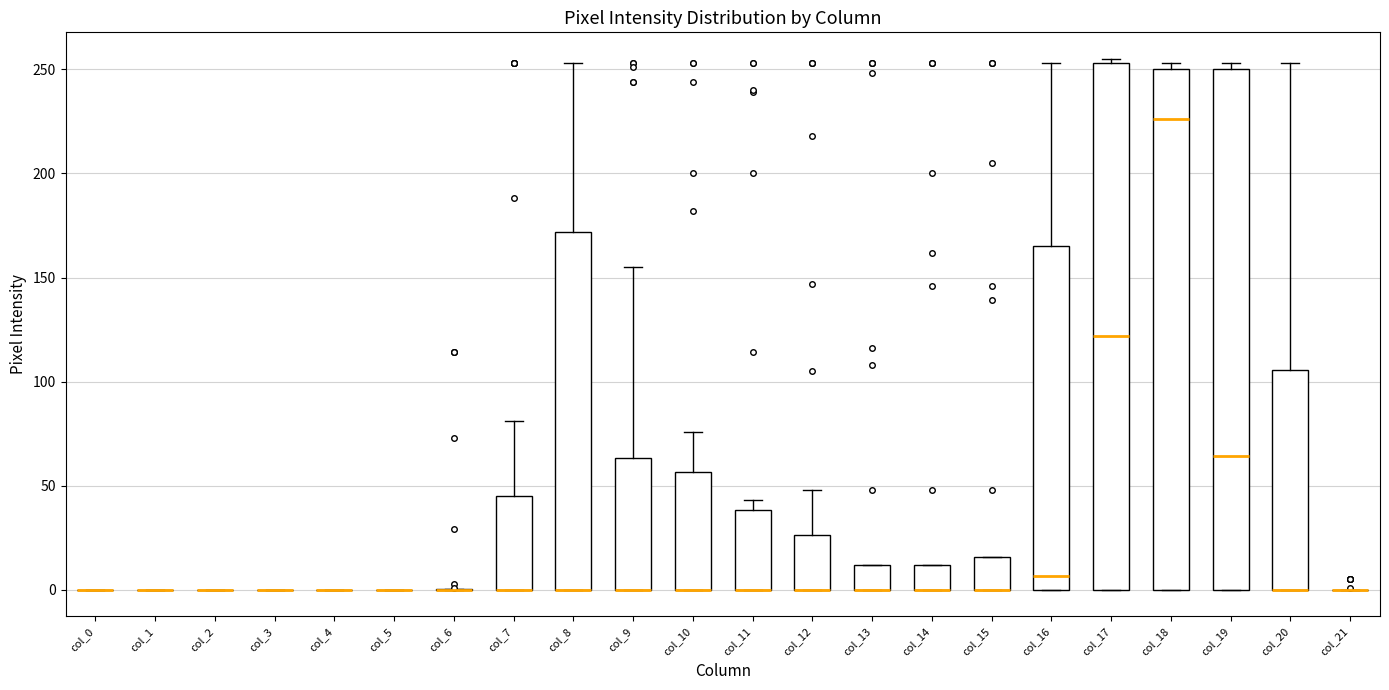

Reading left to right, transcribe this box plot: for each box, give where its median line is, the range the box spans, and where its two whiskers end, as read against the y-axis. The values are not printed on the chart, so give them approximately, as read against the axis.

col_0: box collapsed to a line at 0, whiskers 0 to 0
col_1: box collapsed to a line at 0, whiskers 0 to 0
col_2: box collapsed to a line at 0, whiskers 0 to 0
col_3: box collapsed to a line at 0, whiskers 0 to 0
col_4: box collapsed to a line at 0, whiskers 0 to 0
col_5: box collapsed to a line at 0, whiskers 0 to 0
col_6: box collapsed to a line at 0, whiskers 0 to 0
col_7: median 0 (drawn on the box's lower edge), box 0 to 45, whiskers 0 to 80
col_8: median 0 (drawn on the box's lower edge), box 0 to 170, whiskers 0 to 255
col_9: median 0 (drawn on the box's lower edge), box 0 to 65, whiskers 0 to 155
col_10: median 0 (drawn on the box's lower edge), box 0 to 55, whiskers 0 to 75
col_11: median 0 (drawn on the box's lower edge), box 0 to 40, whiskers 0 to 45
col_12: median 0 (drawn on the box's lower edge), box 0 to 25, whiskers 0 to 50
col_13: median 0 (drawn on the box's lower edge), box 0 to 10, whiskers 0 to 10
col_14: median 0 (drawn on the box's lower edge), box 0 to 10, whiskers 0 to 10
col_15: median 0 (drawn on the box's lower edge), box 0 to 15, whiskers 0 to 15
col_16: median 5, box 0 to 165, whiskers 0 to 255
col_17: median 120, box 0 to 255, whiskers 0 to 255 (just above the box's upper edge)
col_18: median 225, box 0 to 250, whiskers 0 to 255
col_19: median 65, box 0 to 250, whiskers 0 to 255
col_20: median 0 (drawn on the box's lower edge), box 0 to 105, whiskers 0 to 255
col_21: box collapsed to a line at 0, whiskers 0 to 0